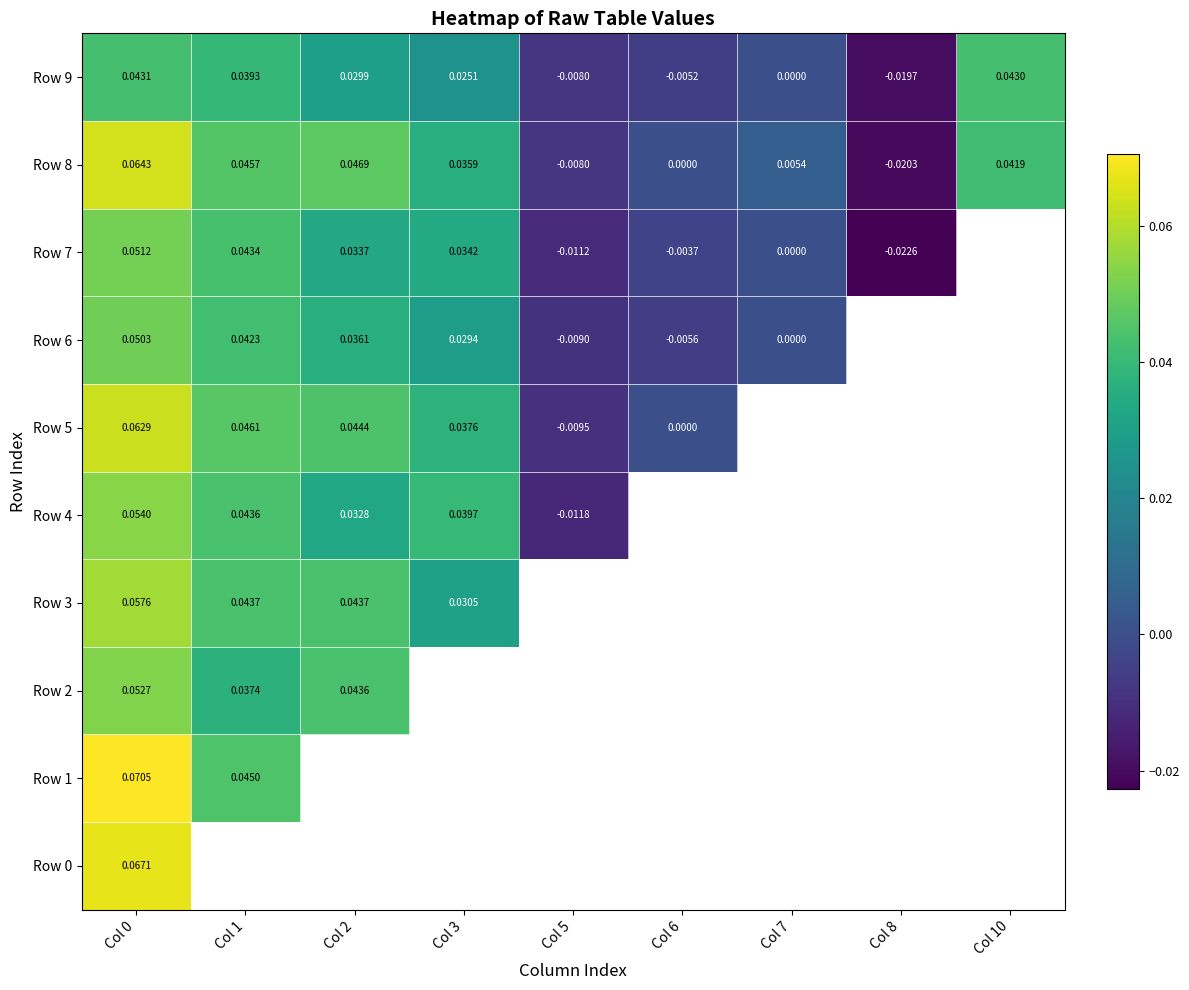

Is the value of Row 7 at Col 8 greater than the value of Row 0 at Col 0?

No